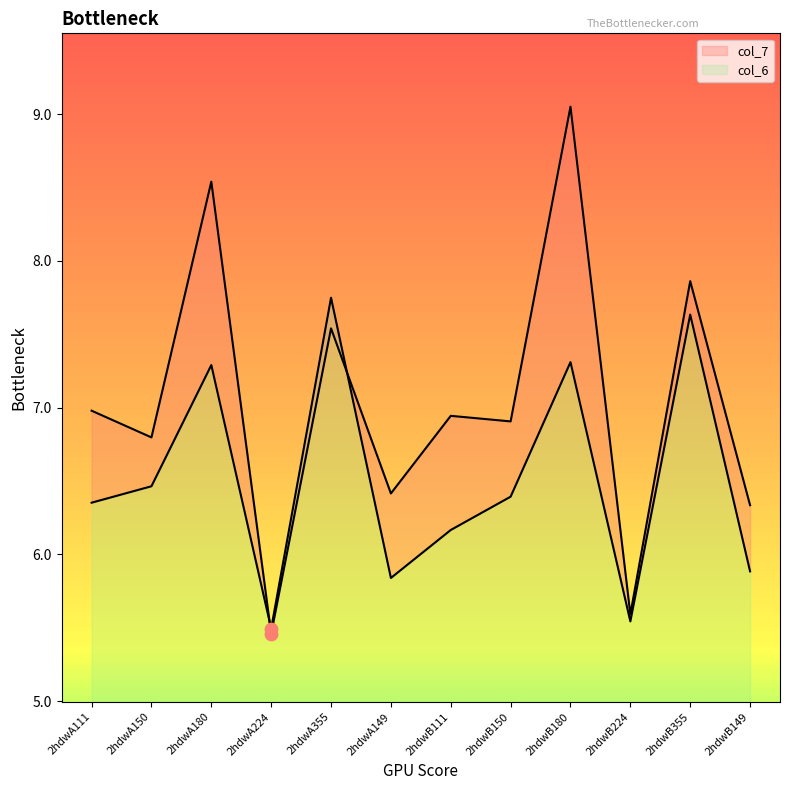

Which series contains the lowest Y value?

col_7